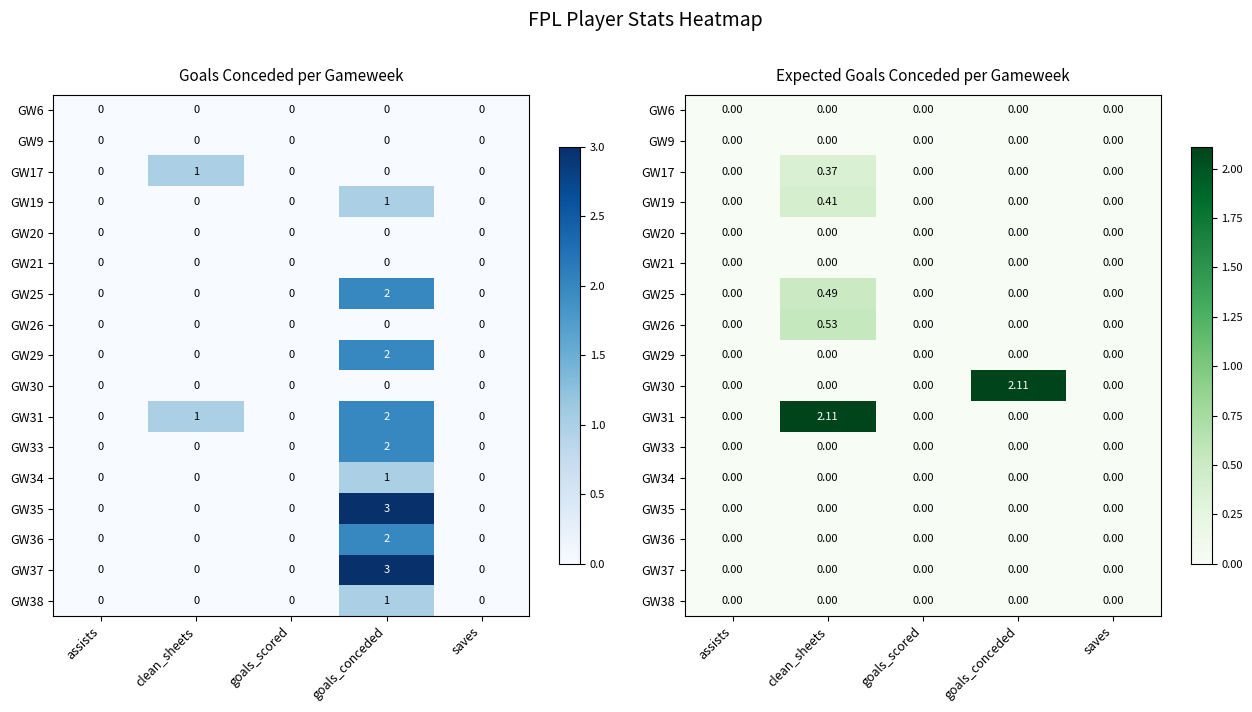

Is the value of GW35 at goals_conceded greater than the value of GW36 at goals_conceded?

No